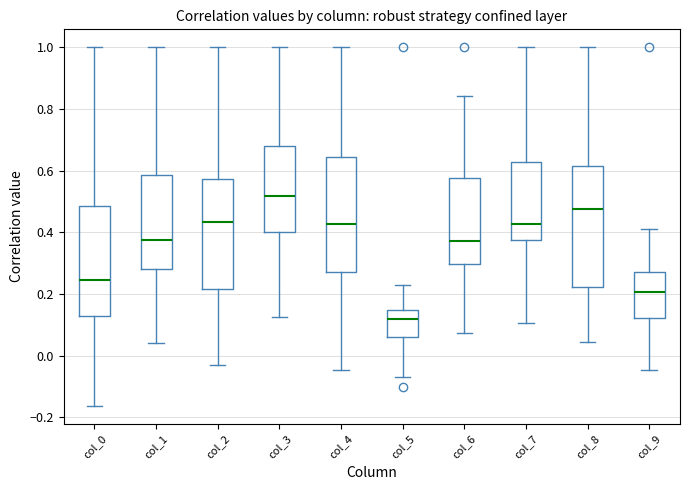

Reading left to right, read every box against the y-axis: the position of its median line, the range the box covers, and the ends of its whiskers. The values are not printed on the chart, so give them approximately, as read against the axis.

col_0: median 0.24, box 0.14 to 0.48, whiskers -0.16 to 1.00
col_1: median 0.38, box 0.28 to 0.58, whiskers 0.04 to 1.00
col_2: median 0.44, box 0.22 to 0.58, whiskers -0.02 to 1.00
col_3: median 0.52, box 0.40 to 0.68, whiskers 0.12 to 1.00
col_4: median 0.42, box 0.28 to 0.64, whiskers -0.04 to 1.00
col_5: median 0.12, box 0.06 to 0.14, whiskers -0.06 to 0.22
col_6: median 0.38, box 0.30 to 0.58, whiskers 0.08 to 0.84
col_7: median 0.42, box 0.38 to 0.62, whiskers 0.10 to 1.00
col_8: median 0.48, box 0.22 to 0.62, whiskers 0.04 to 1.00
col_9: median 0.20, box 0.12 to 0.28, whiskers -0.04 to 0.42